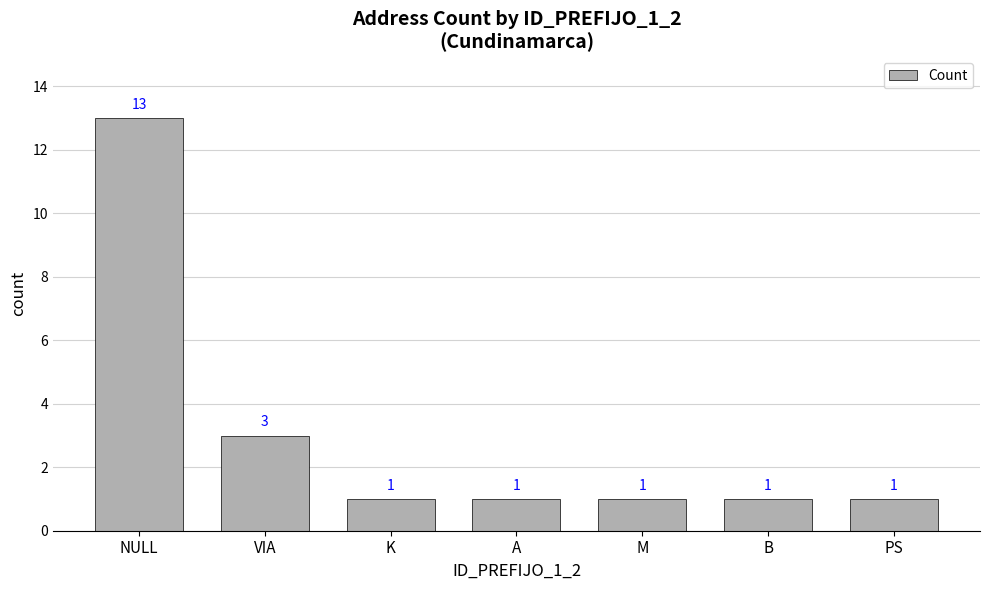

Is it true that the value at NULL is 7?

False